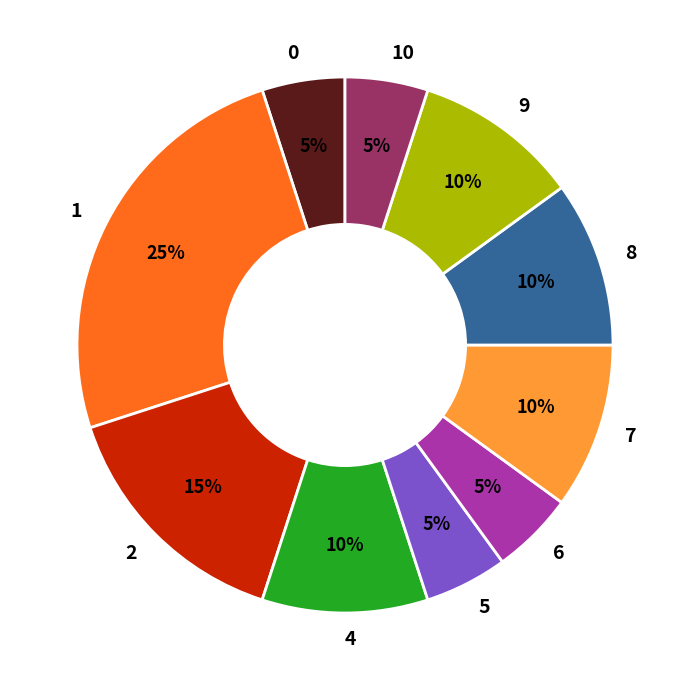

Is there a majority slice in this chart?

No